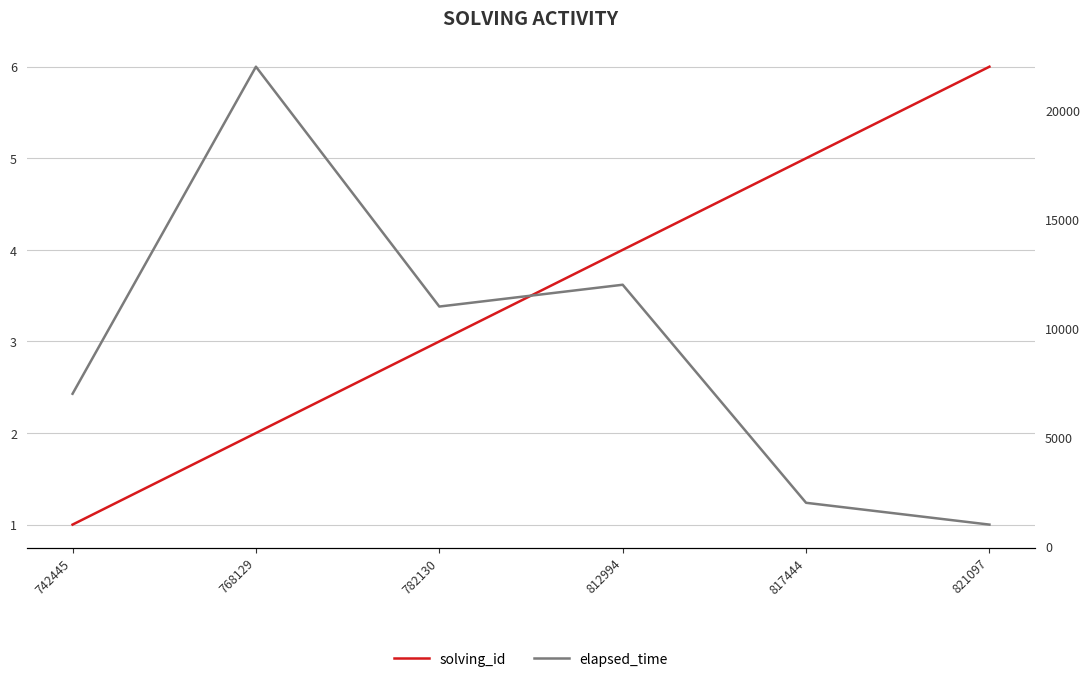

Which has a higher value, 768129 or 742445?

768129